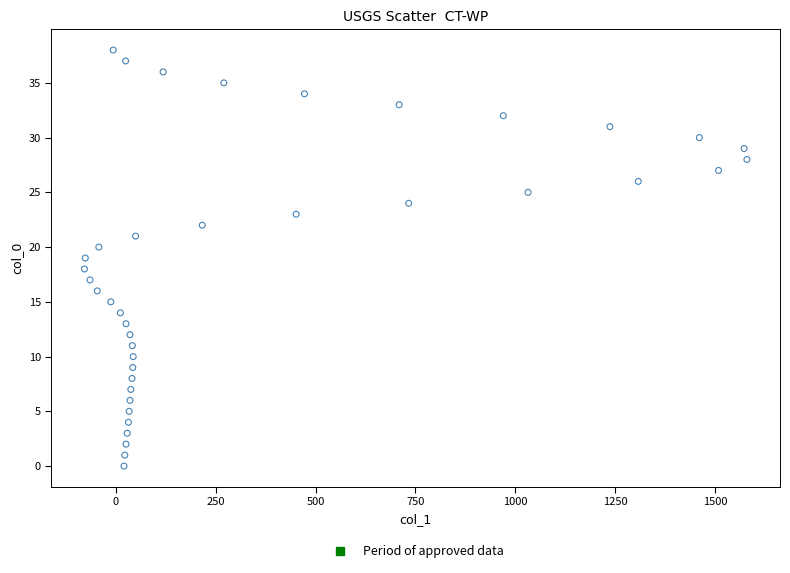

What is the range of Y values (max minus min)?

38